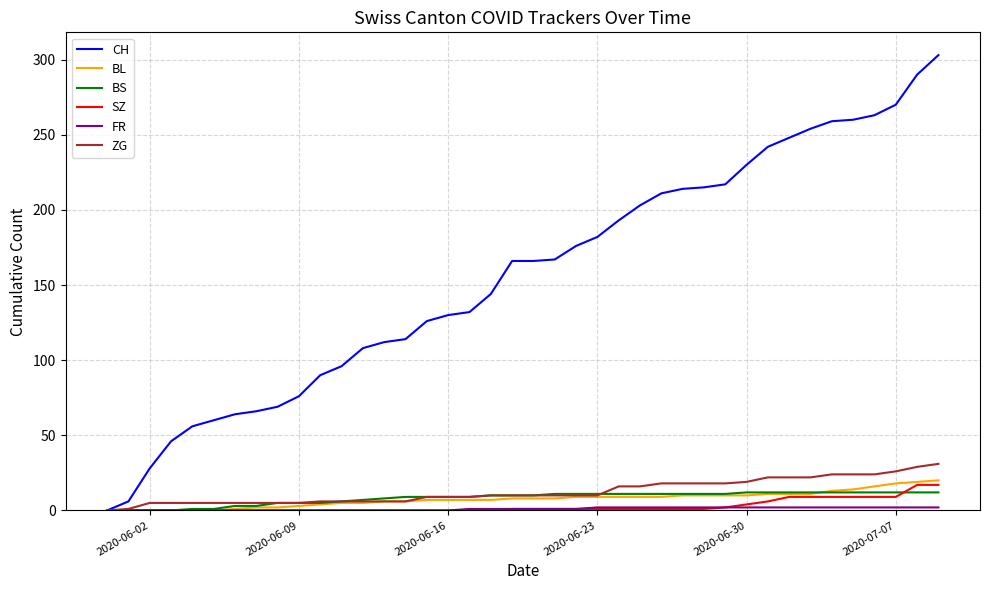

Which series has the widest spread of values?

CH